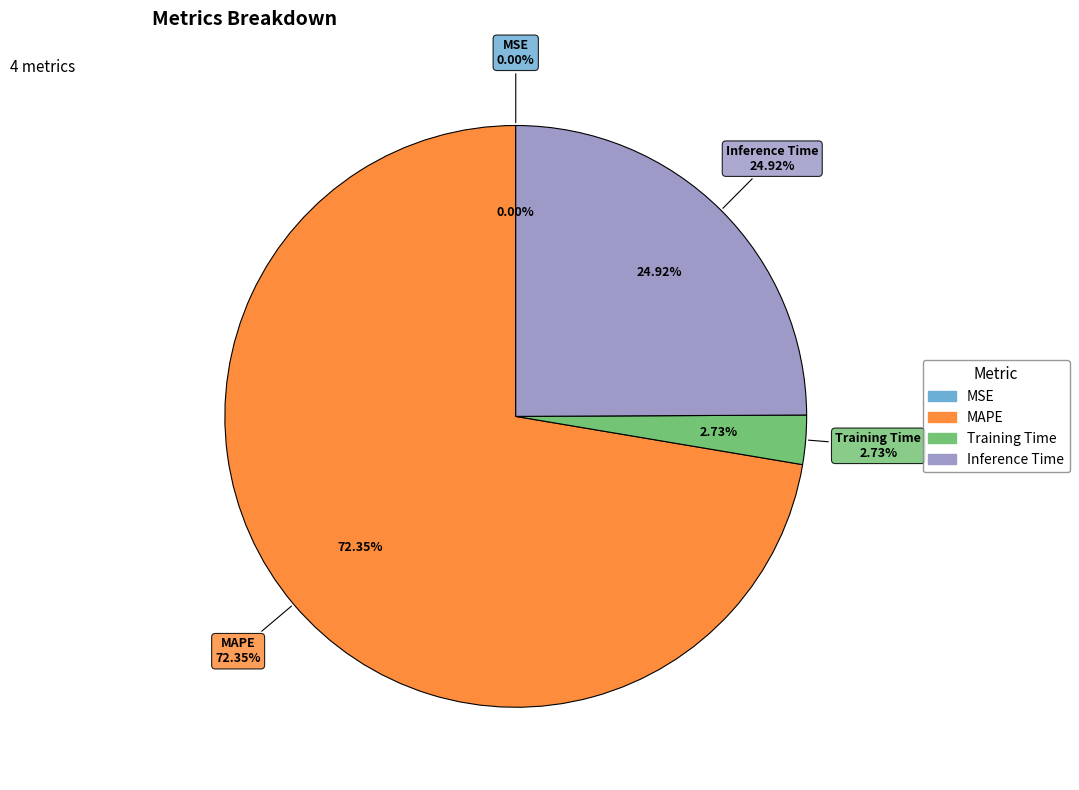

What is the change in value from MAPE to Inference Time?

-1.9